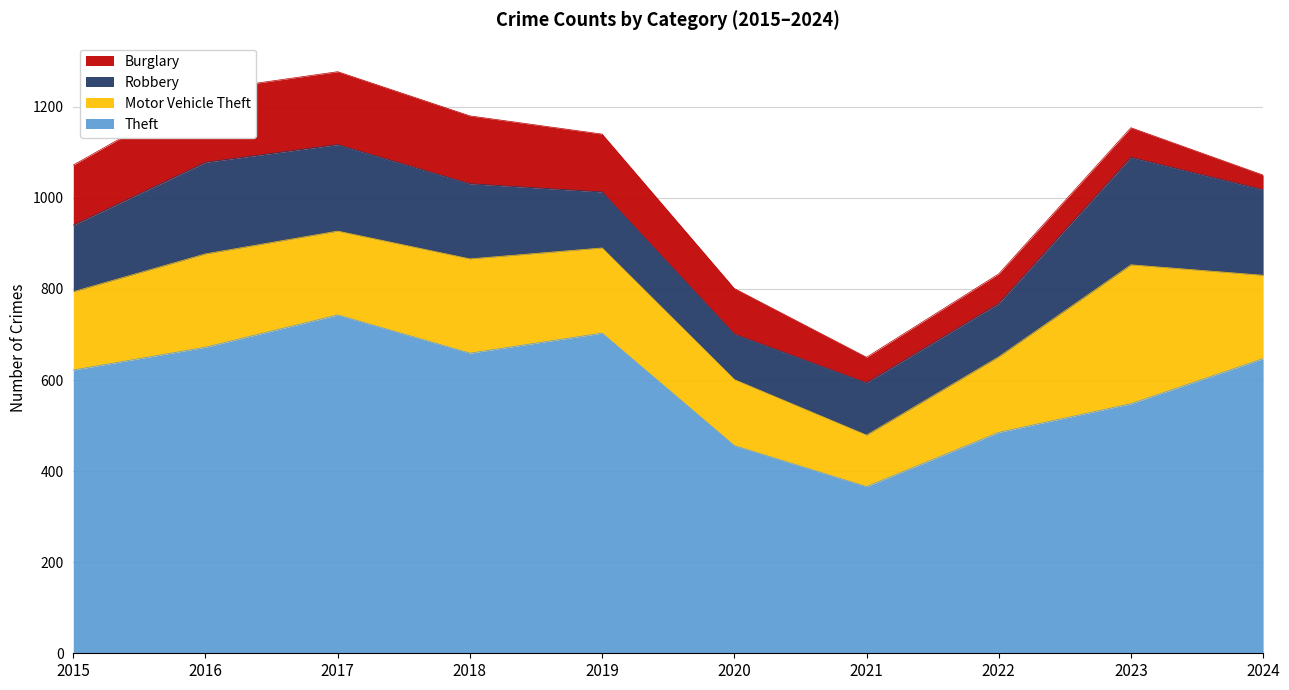

Rank the categories by Theft value from highest to lowest.

2017, 2019, 2016, 2018, 2024, 2015, 2023, 2022, 2020, 2021